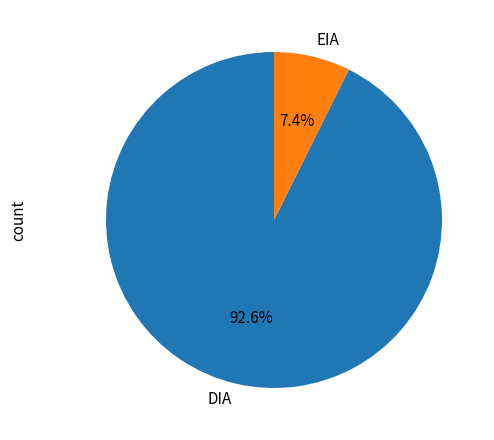

Is the sum of EIA and DIA greater than half?

Yes